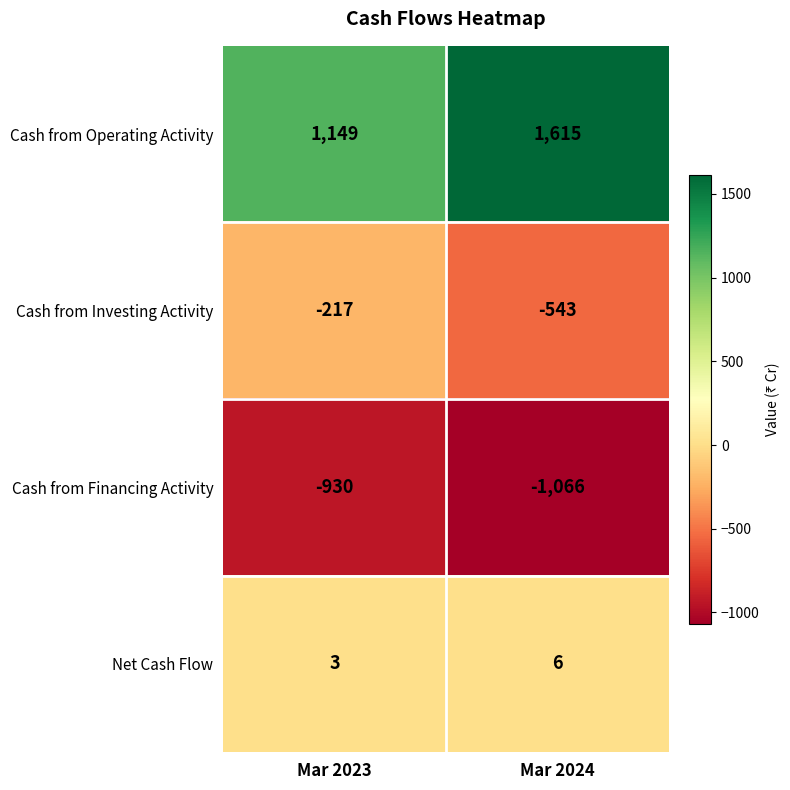

What is the sum of all Net Cash Flow values?

9